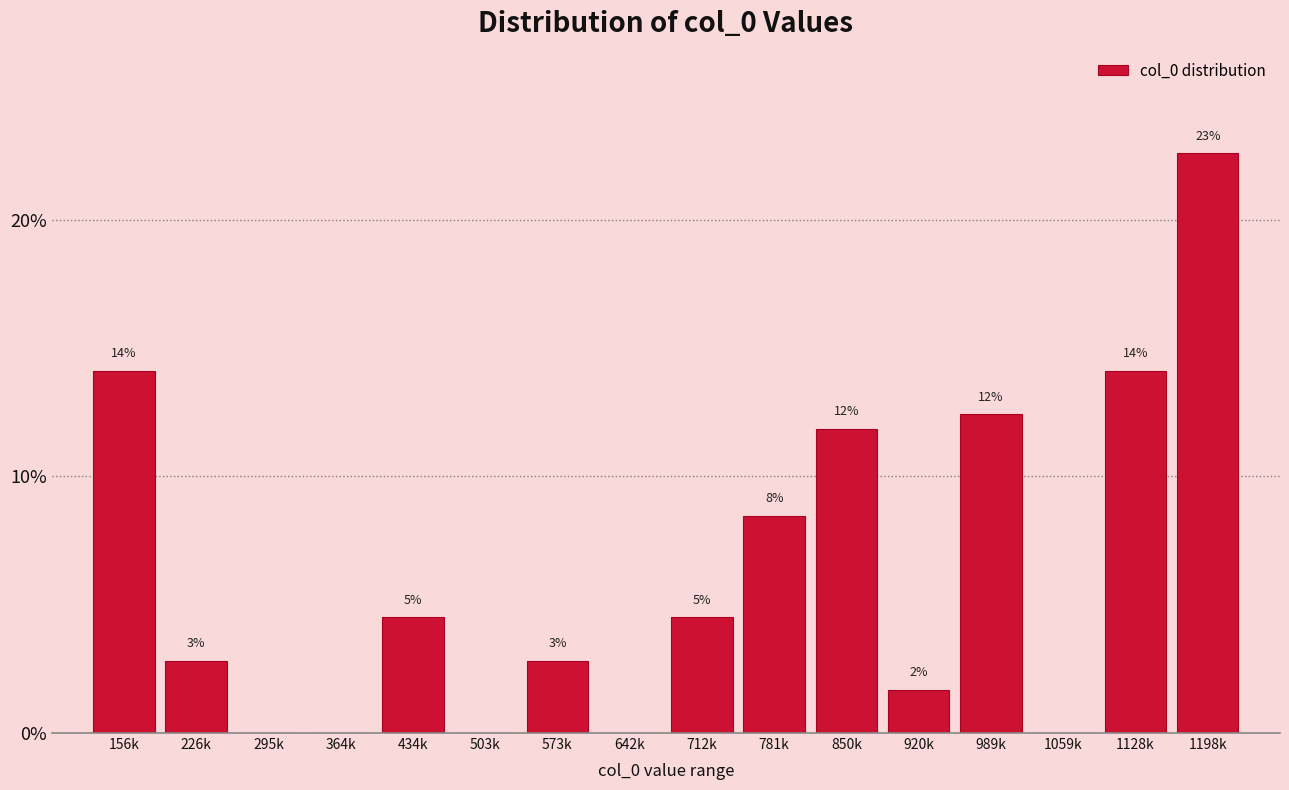

Are the bars horizontal?

No